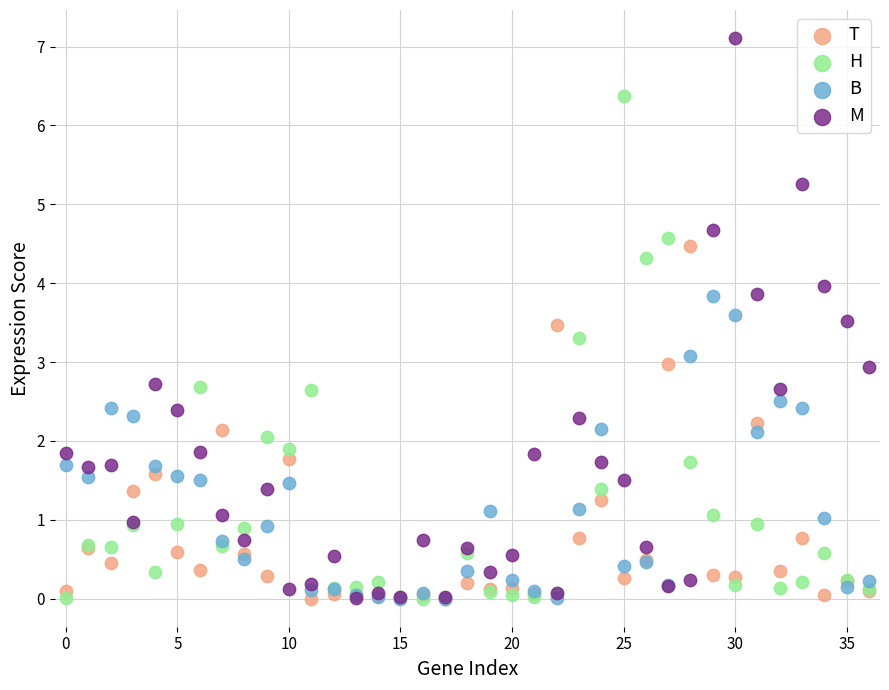

What are all the series names shown in the legend?

T, H, B, M